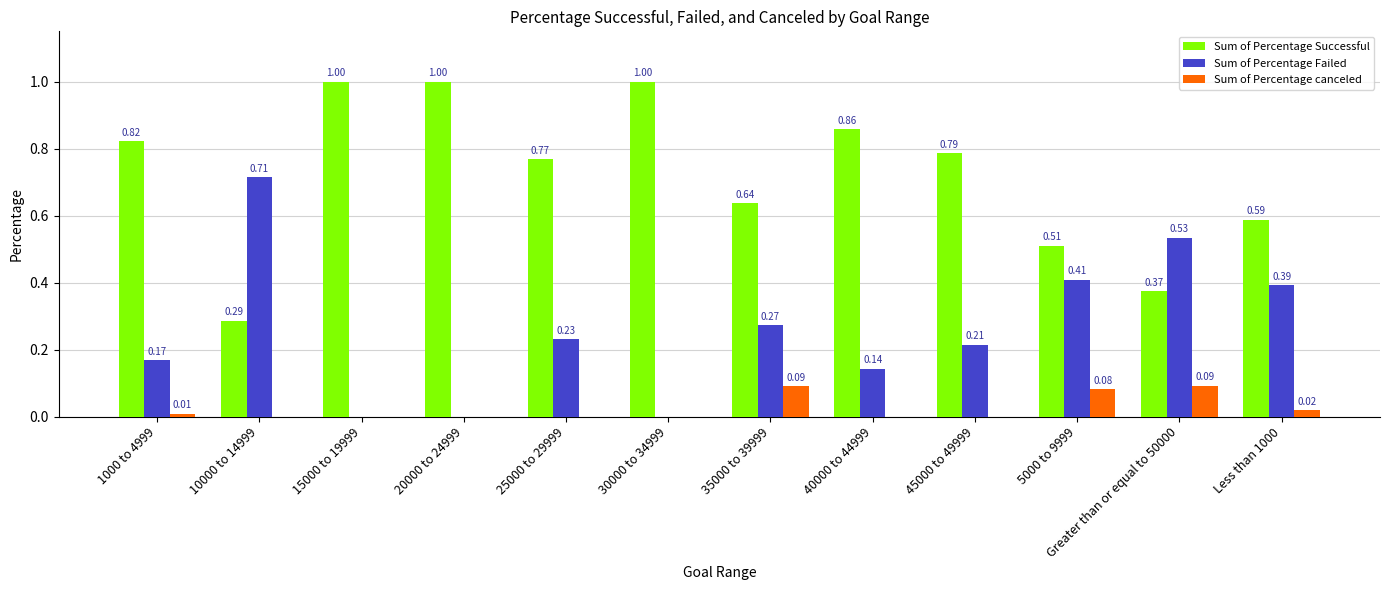

Between 15000 to 19999 and 5000 to 9999, which series saw the biggest shift?

Sum of Percentage Successful